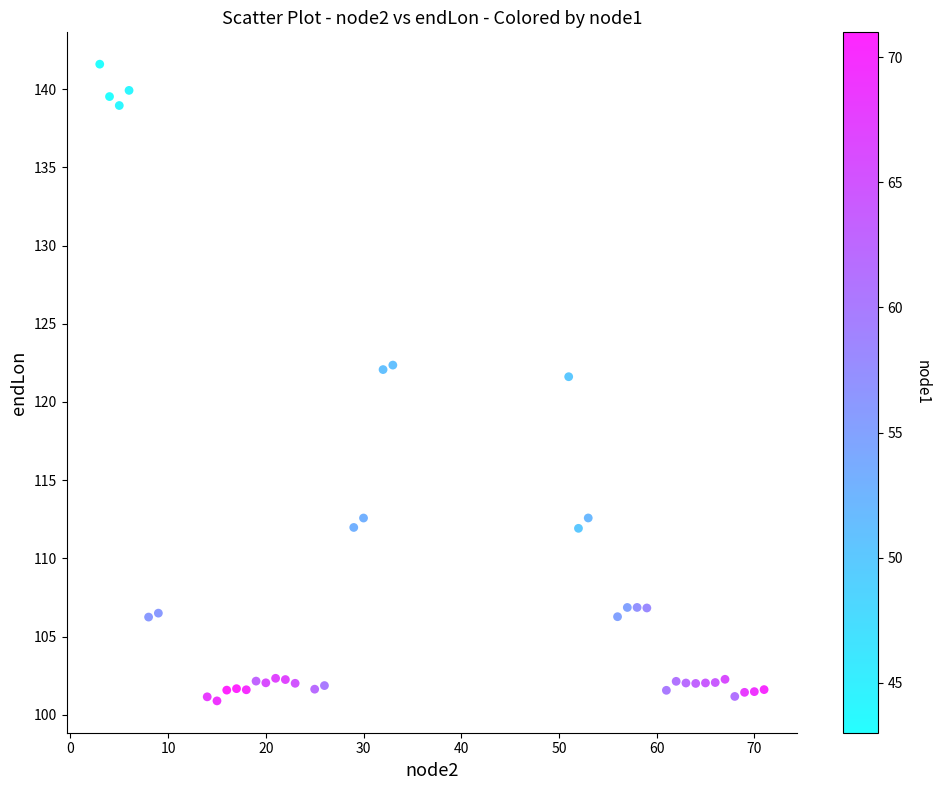

What Y value in the scatter plot is closest to 121?

121.6